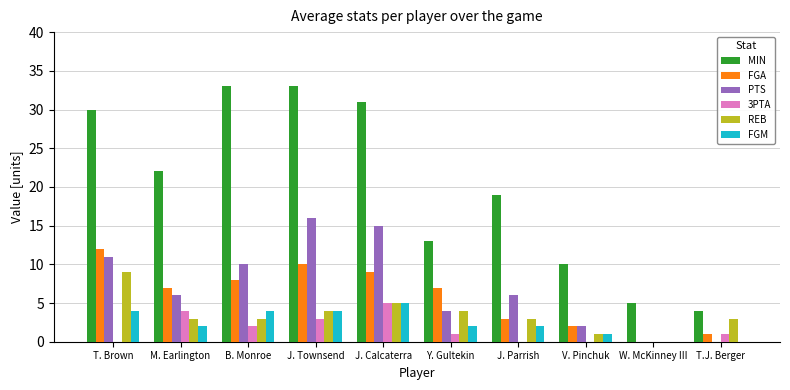

What is the average value of the MIN series?

20